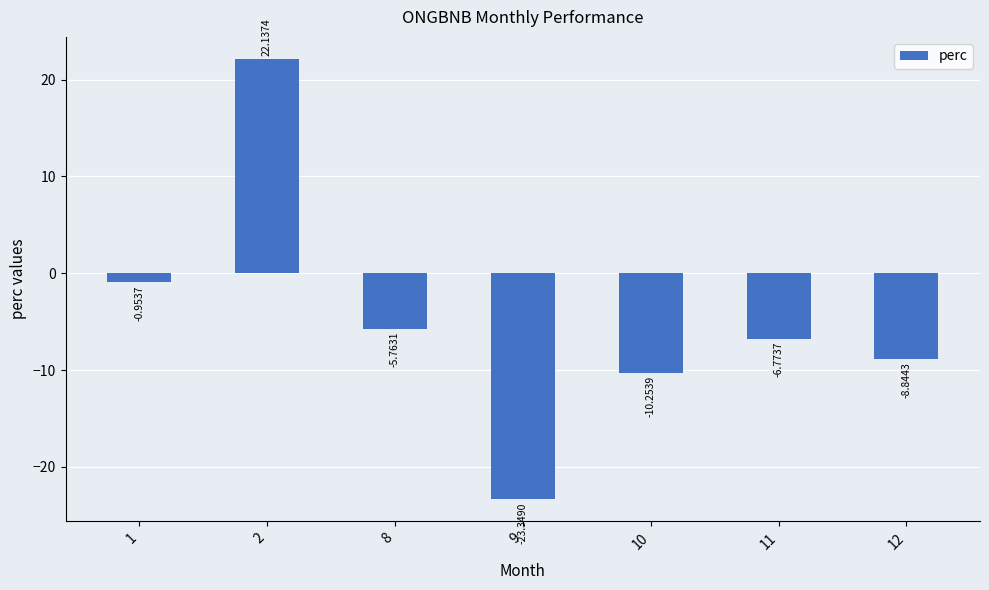

List the labels in order of value, largest first.

2, 1, 8, 11, 12, 10, 9